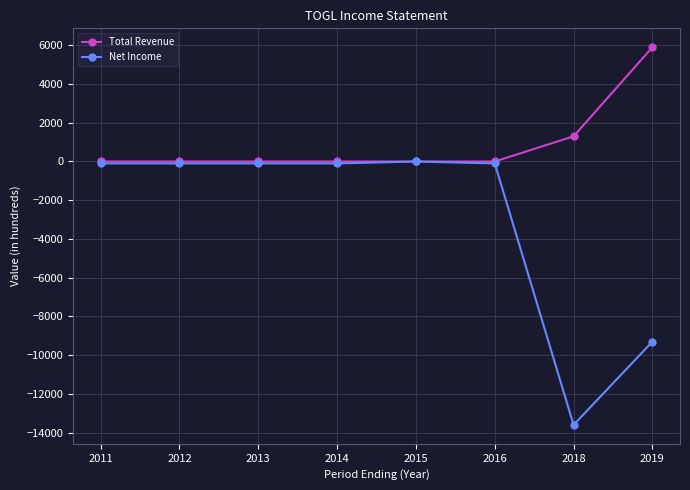

Rank the series by their maximum value, from highest to lowest.

Total Revenue, Net Income